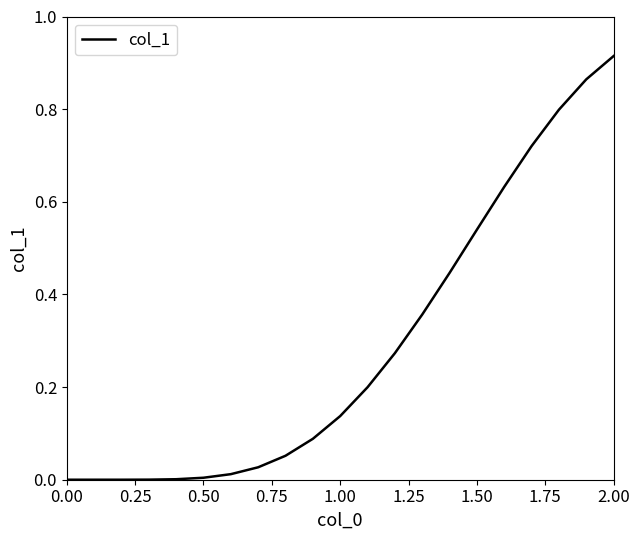

What is the sum of all values?

6.1